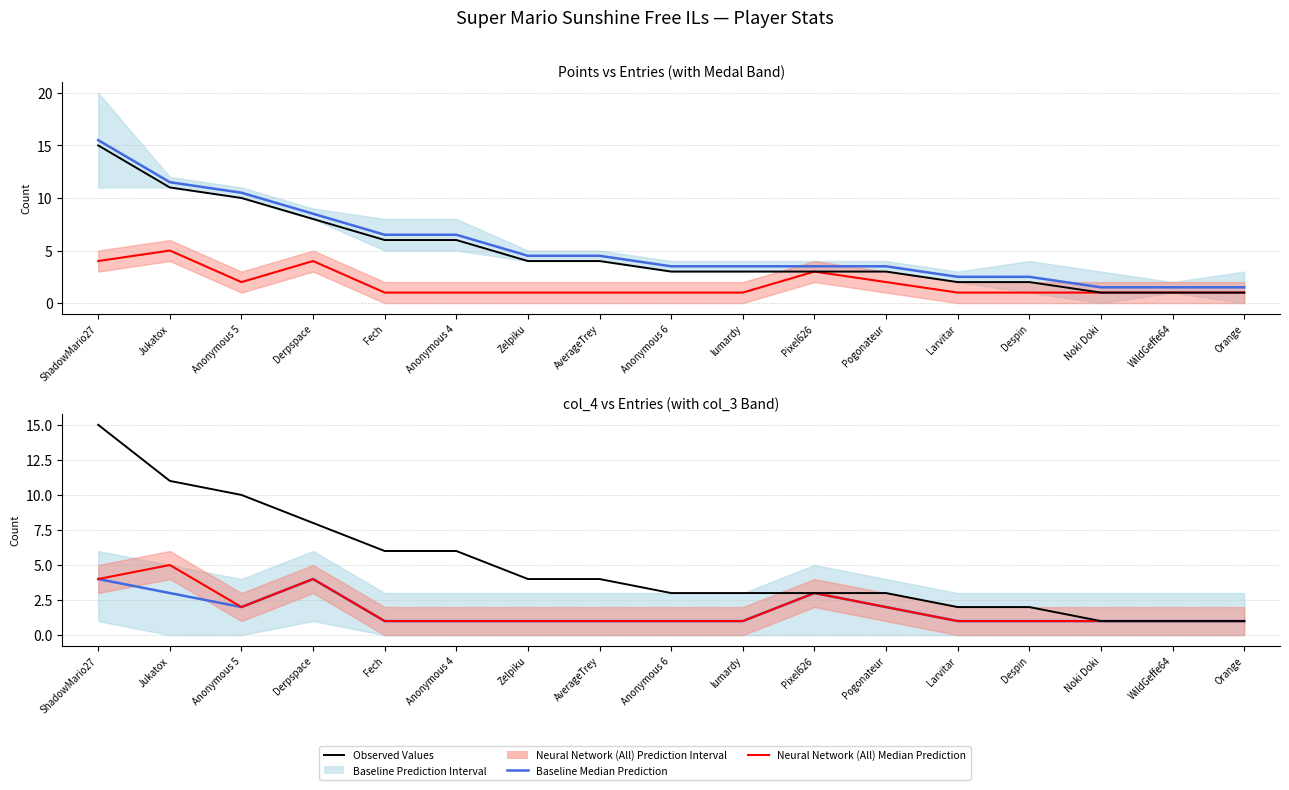

True or false: Baseline Median Prediction has a value of 1 at Anonymous 4.

False